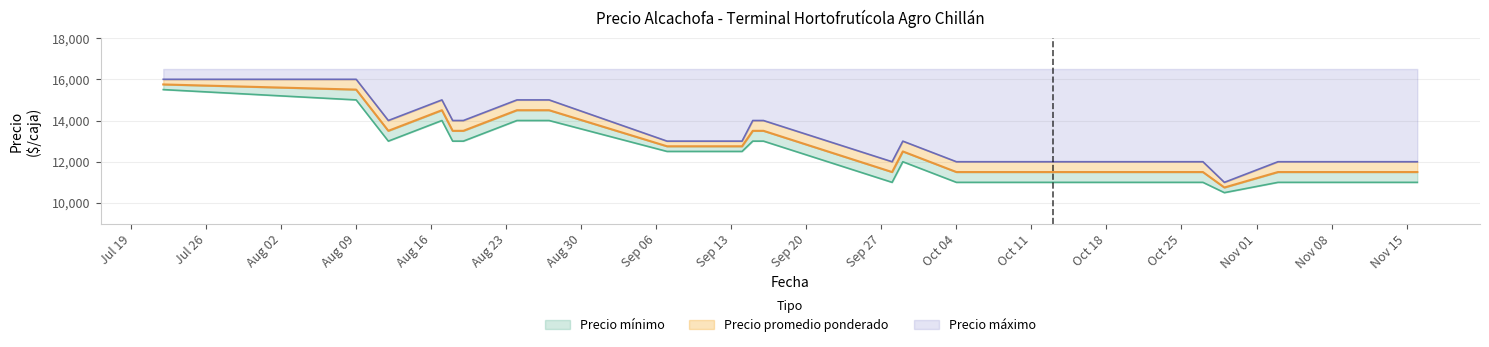

True or false: Precio mínimo and Precio promedio ponderado intersect in this chart.

False